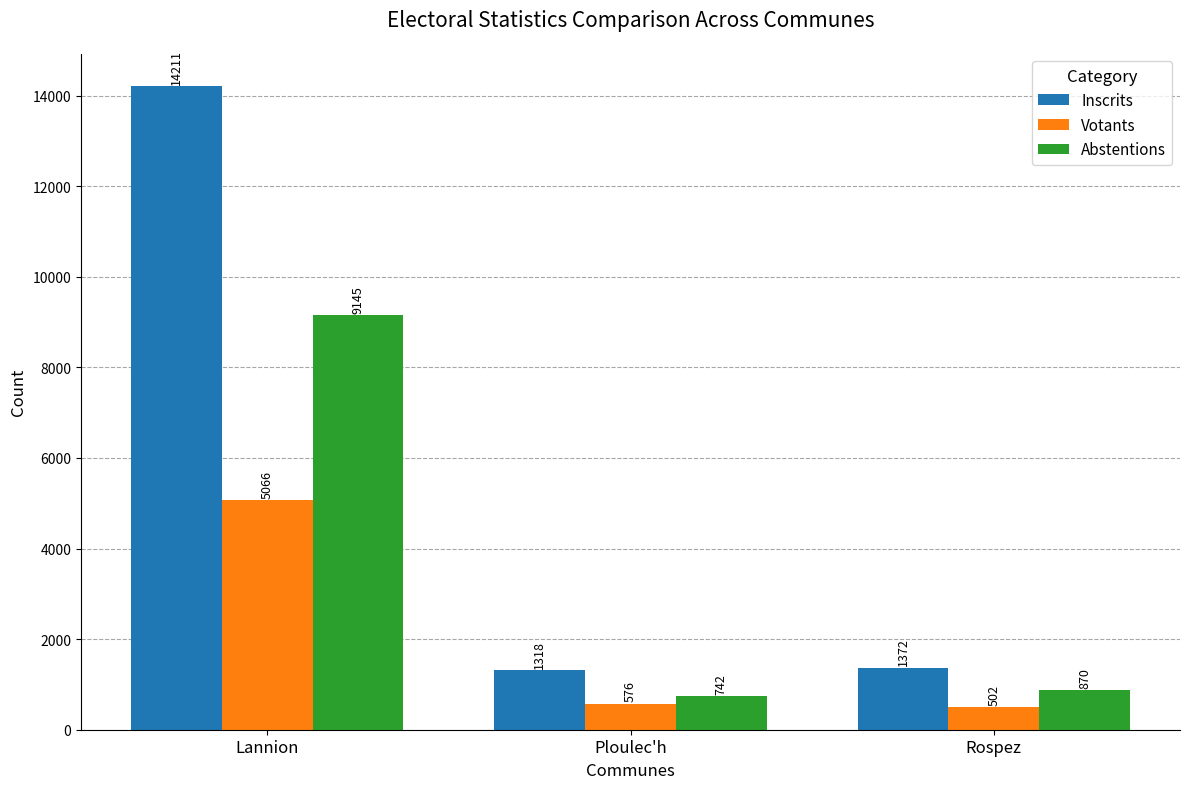

What is the value of the Votants bar at the 2nd from the left?

576